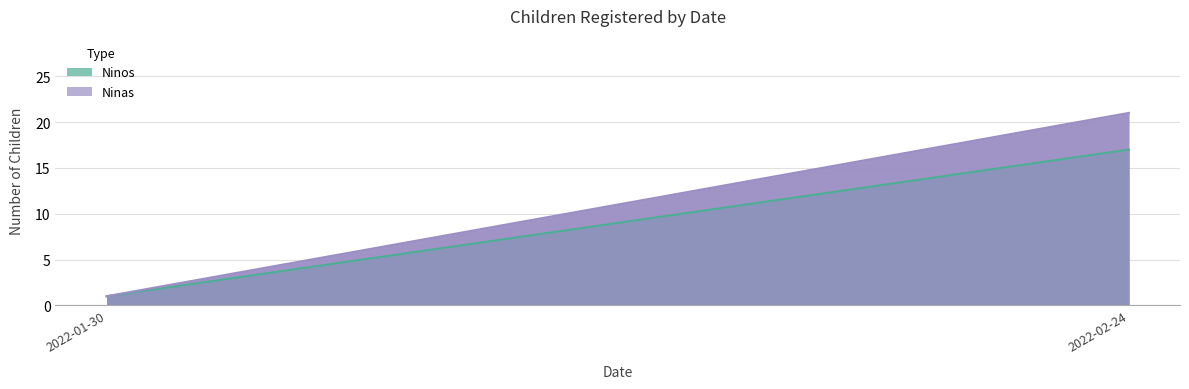

The Ninas series shows 1 at 2022-01-30. True or false?

False